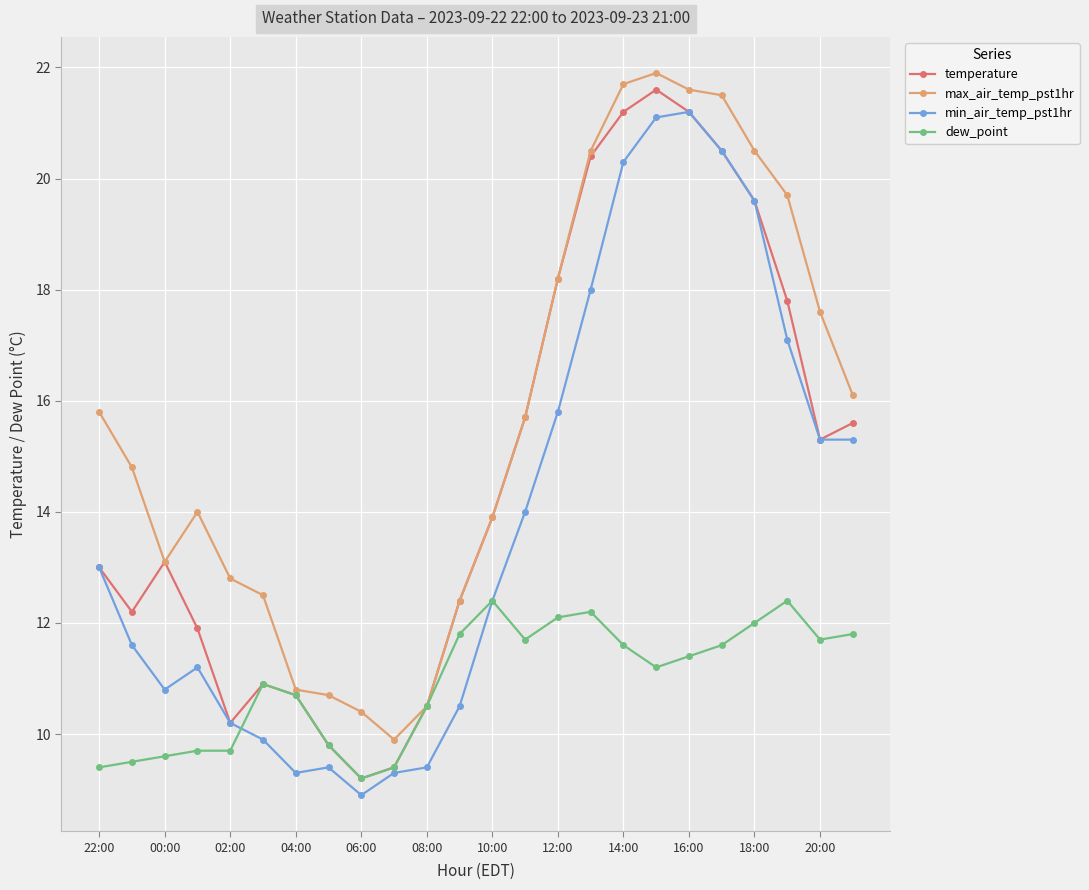

True or false: min_air_temp_pst1hr and max_air_temp_pst1hr intersect in this chart.

False